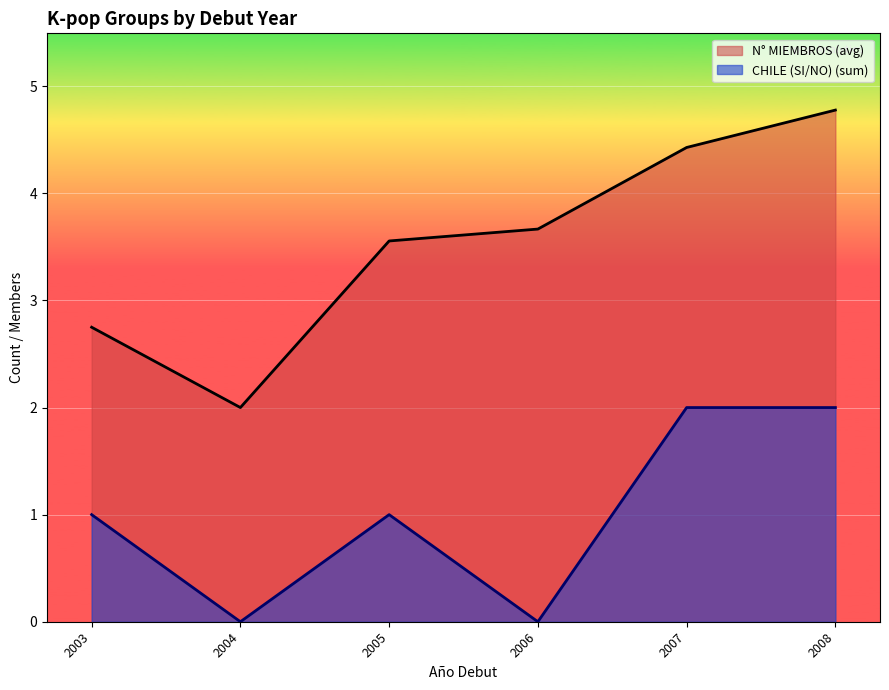

Which series has the largest total across all categories?

N° MIEMBROS (avg)